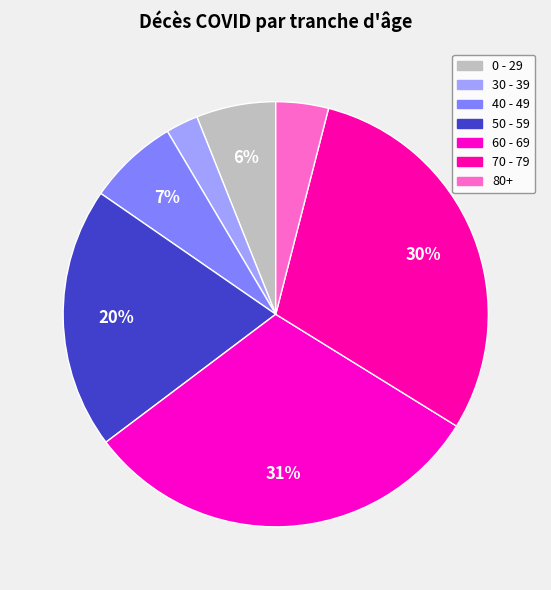

How many slices are in this pie chart?

7